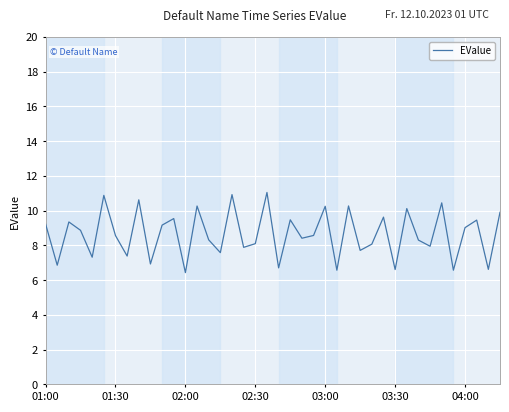

What is the maximum value shown in the chart?

11.0